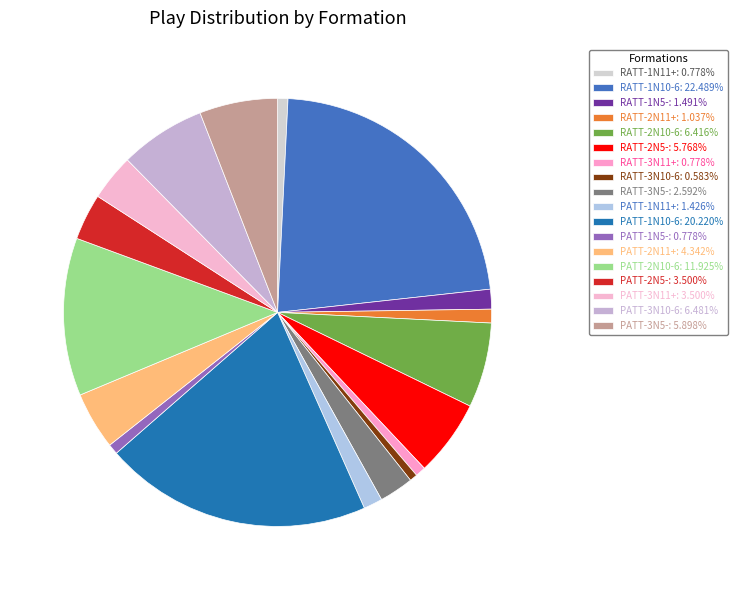

What is the change in value from RATT-1N5- to PATT-2N10-6?

+161